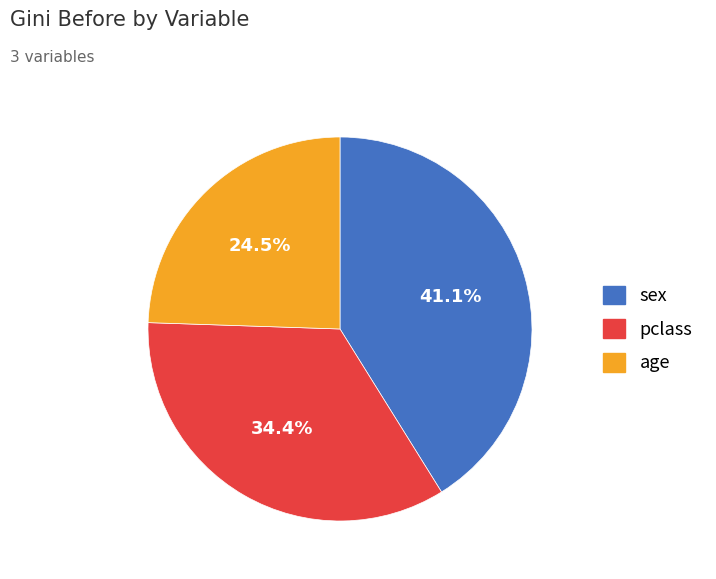

Between pclass and sex, which is larger?

sex